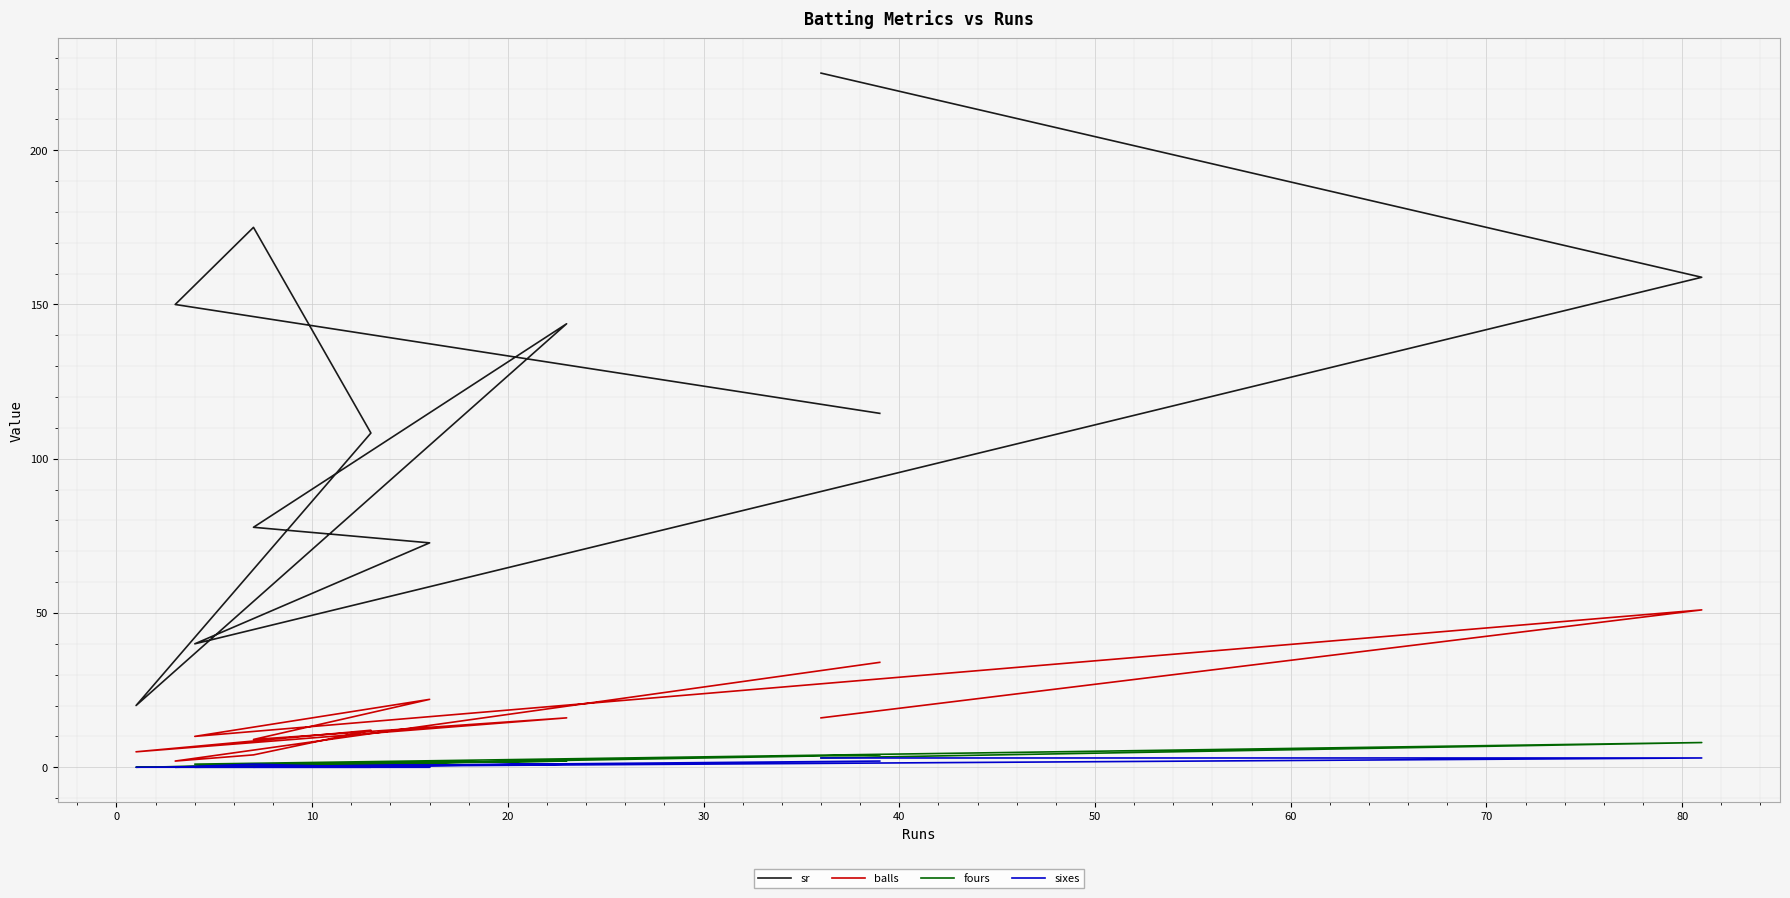

How many interior local valleys does the sixes series have?

1